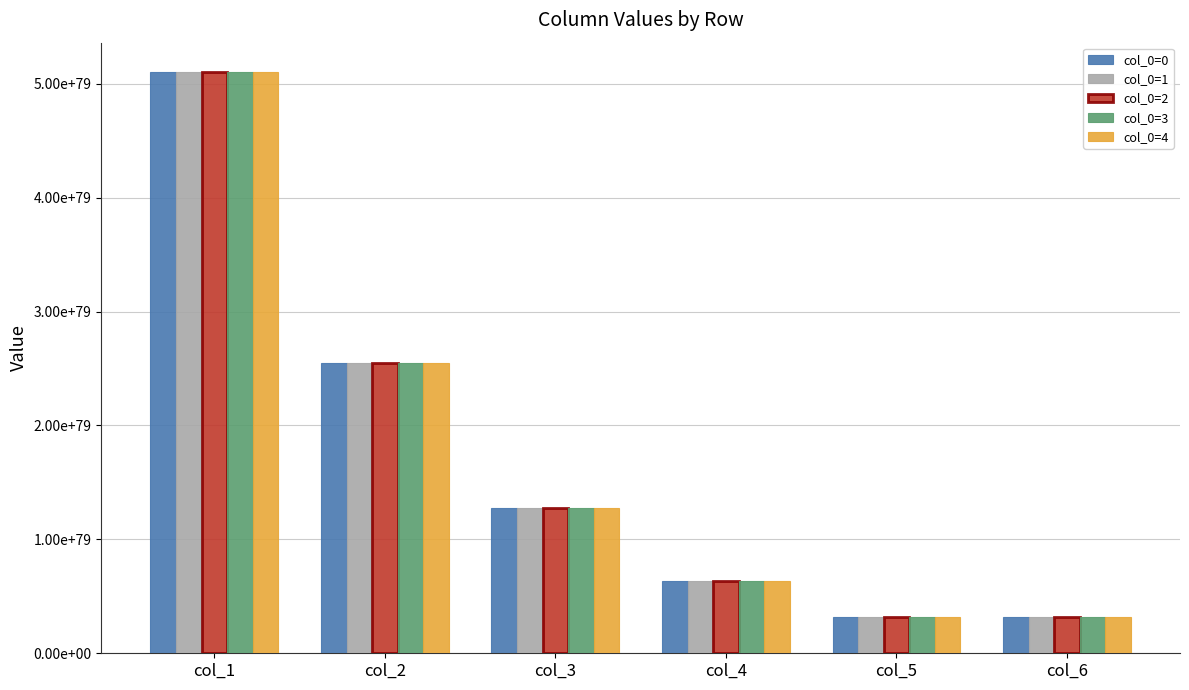

What is the maximum value for col_0=0?

51005216940632000098895277621156165991424709992042169196845560549118368047693824